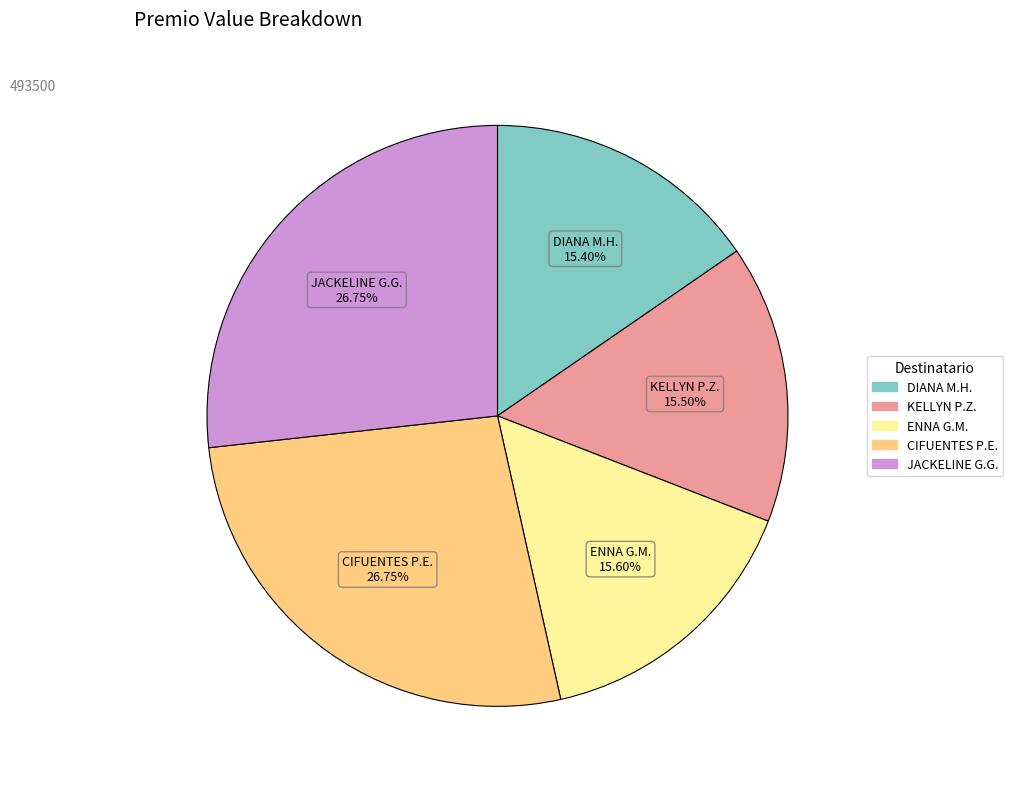

Is there a majority slice in this chart?

No